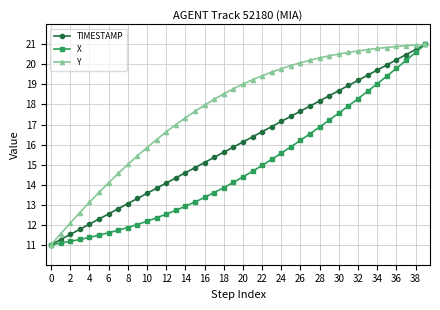

What is the highest value of the TIMESTAMP series?

21.0